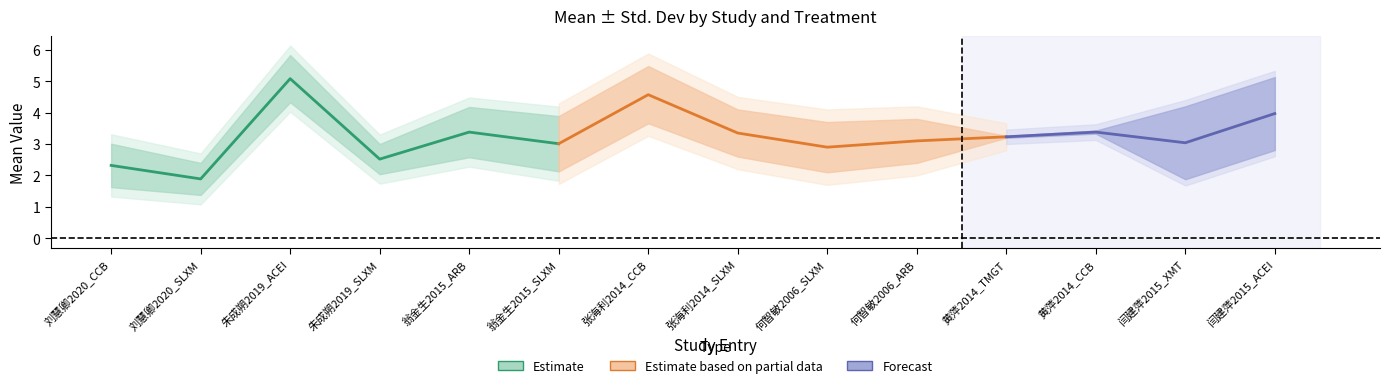

Reading left to right, list all the values displayed in this chart.

mean: 刘慧卿2020_CCB=2.3	刘慧卿2020_SLXM=1.9	朱成朔2019_ACEI=5.1	朱成朔2019_SLXM=2.5	翁金生2015_ARB=3.4	翁金生2015_SLXM=3.0	张海利2014_CCB=4.6	张海利2014_SLXM=3.4	何智敏2006_SLXM=2.9	何智敏2006_ARB=3.1	黄萍2014_TMGT=3.2	黄萍2014_CCB=3.4	闫建萍2015_XMT=3.0	闫建萍2015_ACEI=4.0
std.dev: 刘慧卿2020_CCB=0.7	刘慧卿2020_SLXM=0.5	朱成朔2019_ACEI=0.8	朱成朔2019_SLXM=0.5	翁金生2015_ARB=0.8	翁金生2015_SLXM=0.9	张海利2014_CCB=0.9	张海利2014_SLXM=0.8	何智敏2006_SLXM=0.8	何智敏2006_ARB=0.7	黄萍2014_TMGT=0.0	黄萍2014_CCB=0.1	闫建萍2015_XMT=1.2	闫建萍2015_ACEI=1.2